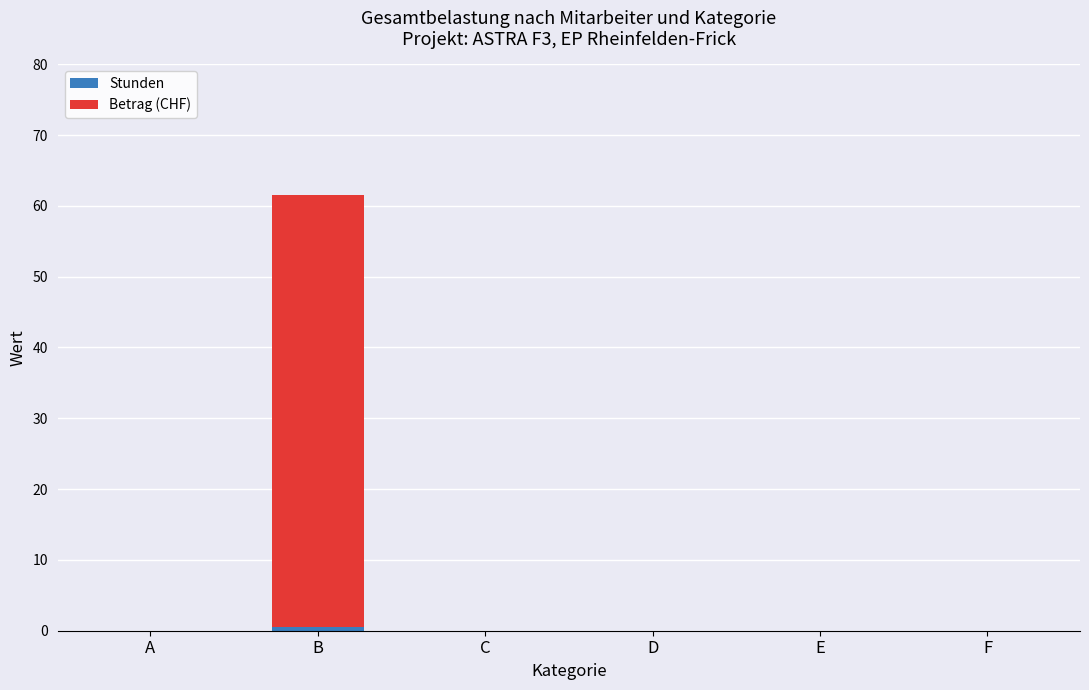

At which category is the sum across all series the highest?

B